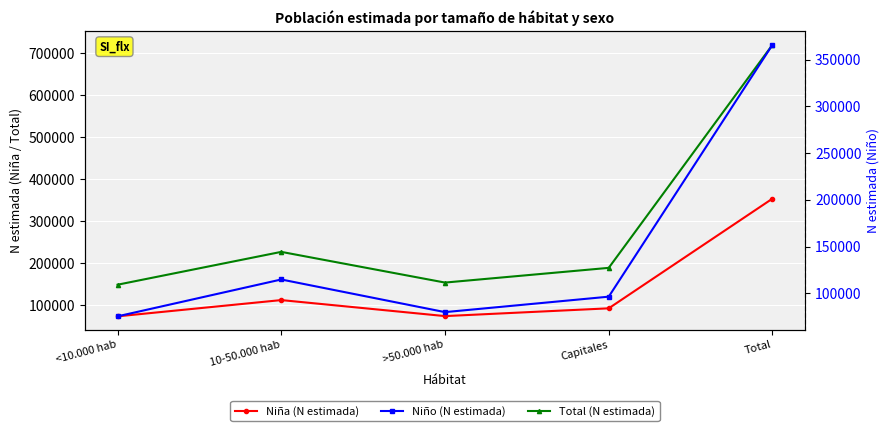

At which label is Niña (N estimada) closest to 213954?

10-50.000 hab